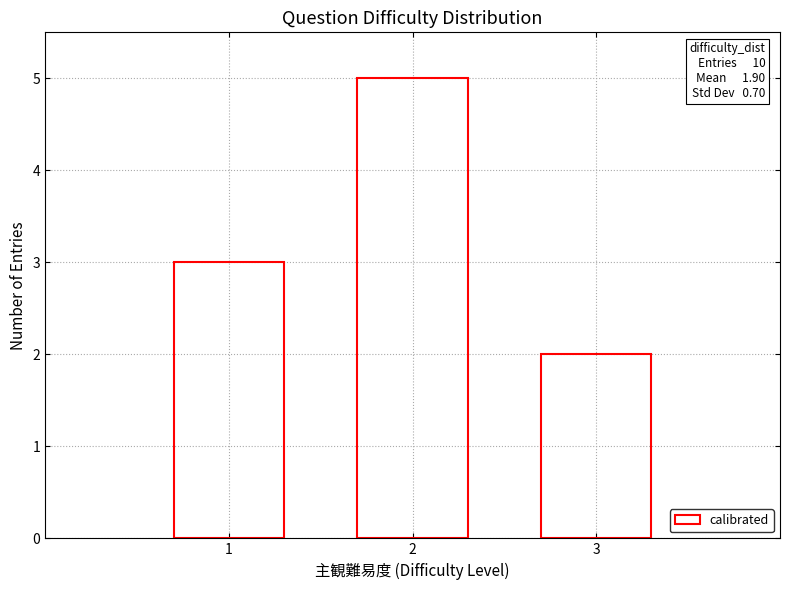

At which category does the chart reach its minimum across all series?

3